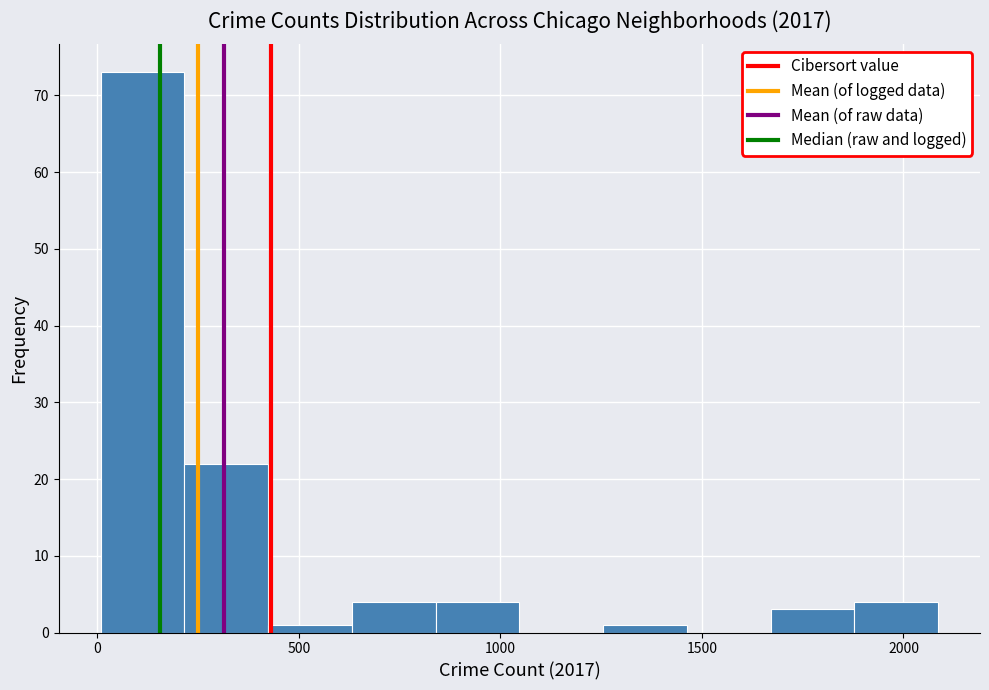

What is the height of the bar covering 1250 to 1450 on the x-axis? Neither the bar edges nor the heights are printed on the chart, so give them approximately, as read against the axes.

1